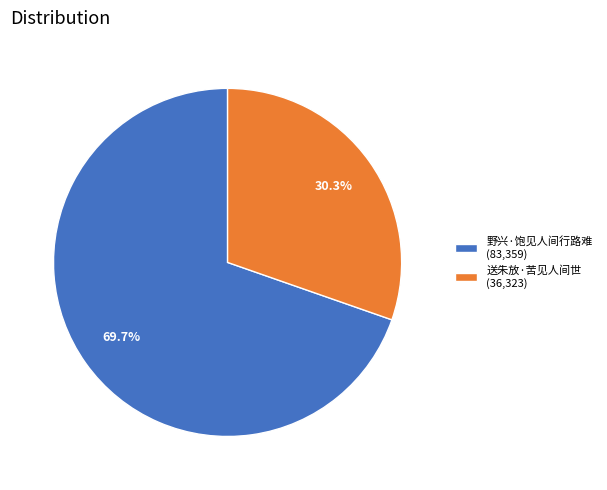

True or false: 野兴·饱见人间行路难 accounts for 81% of the total.

False